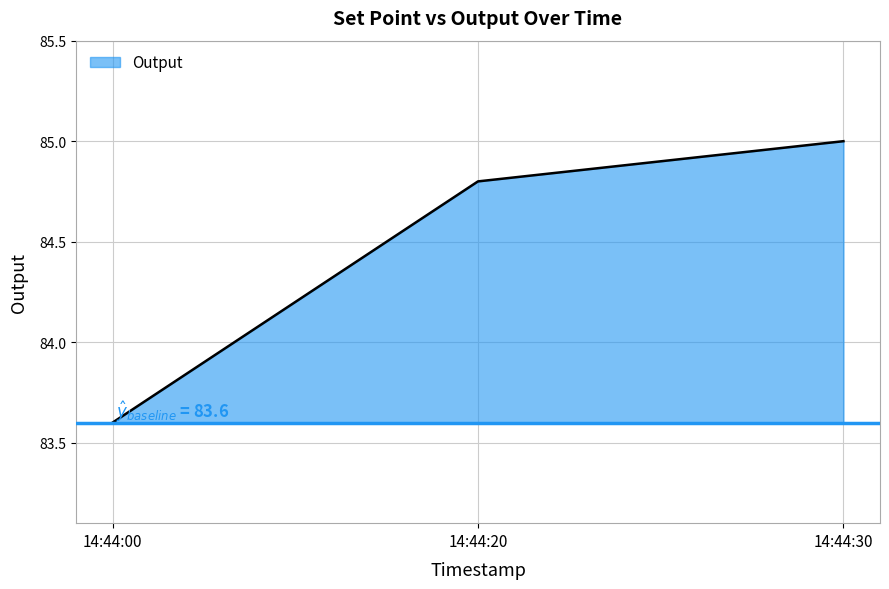

What is the ratio of the value at 14:44:30 to the value at 14:44:20?

1.0